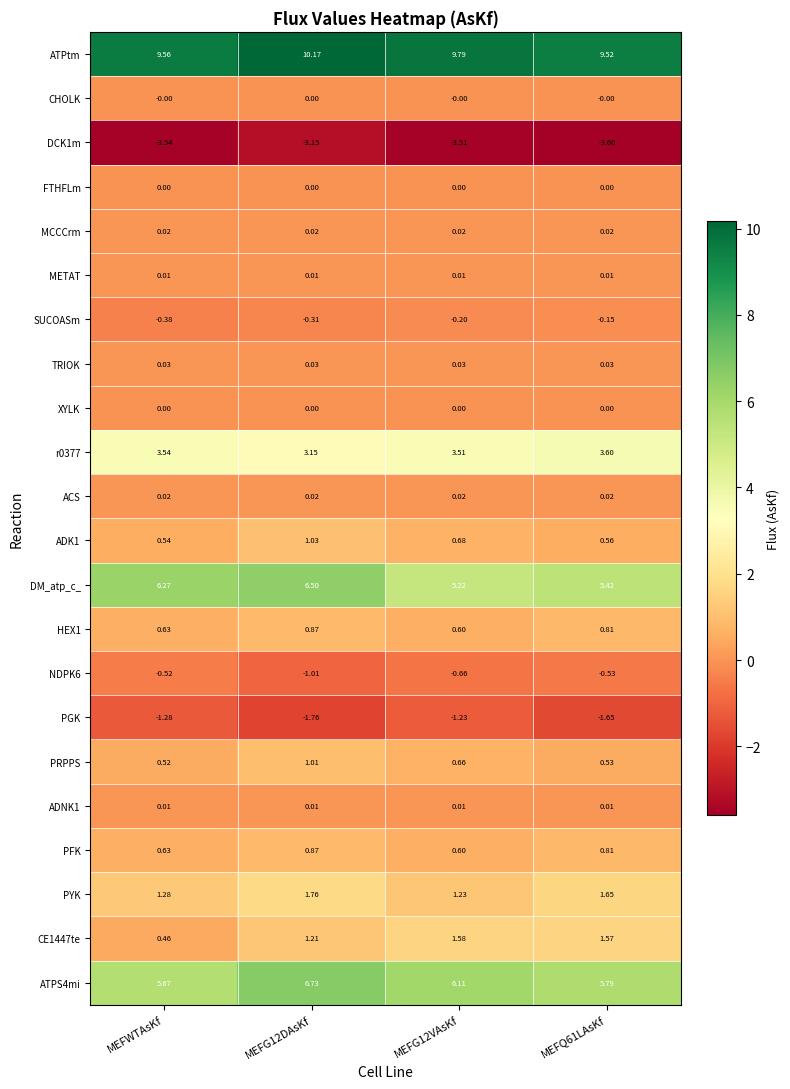

At which category is the sum across all series the highest?

MEFG12DAsKf